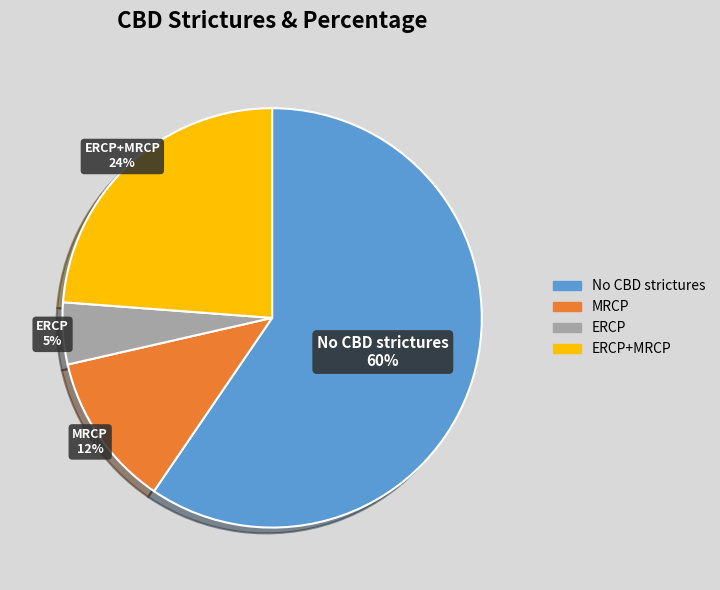

Which has a higher value, ERCP or No CBD strictures?

No CBD strictures